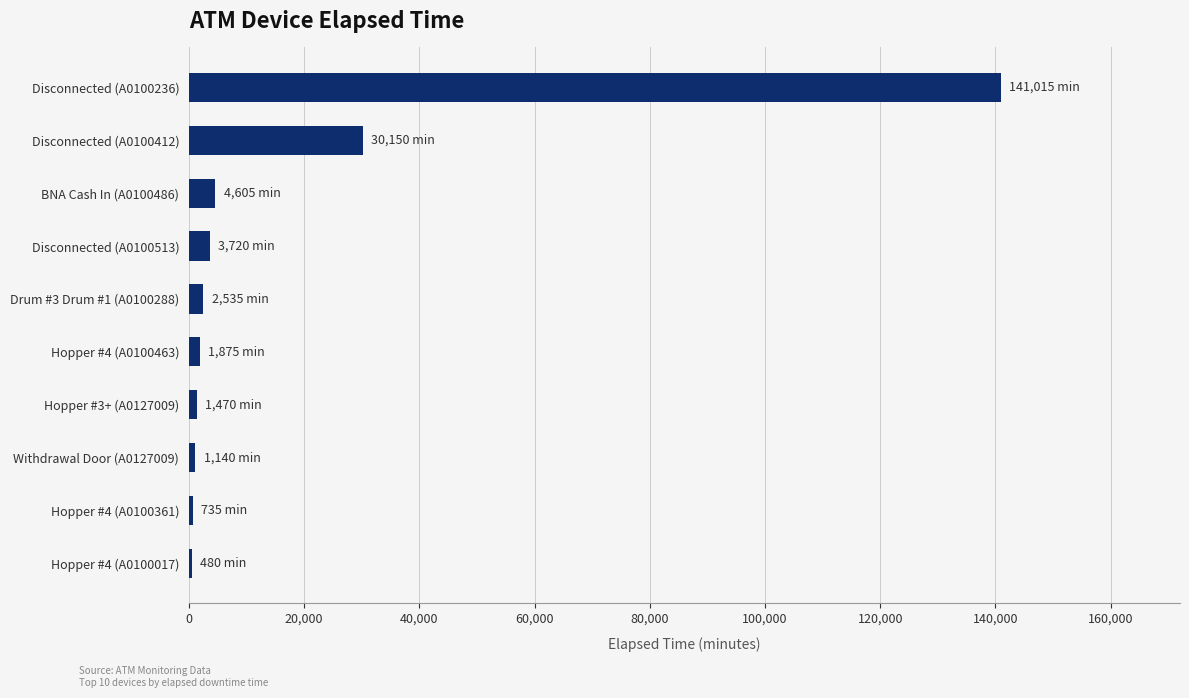

What is the maximum value shown in the chart?

141015